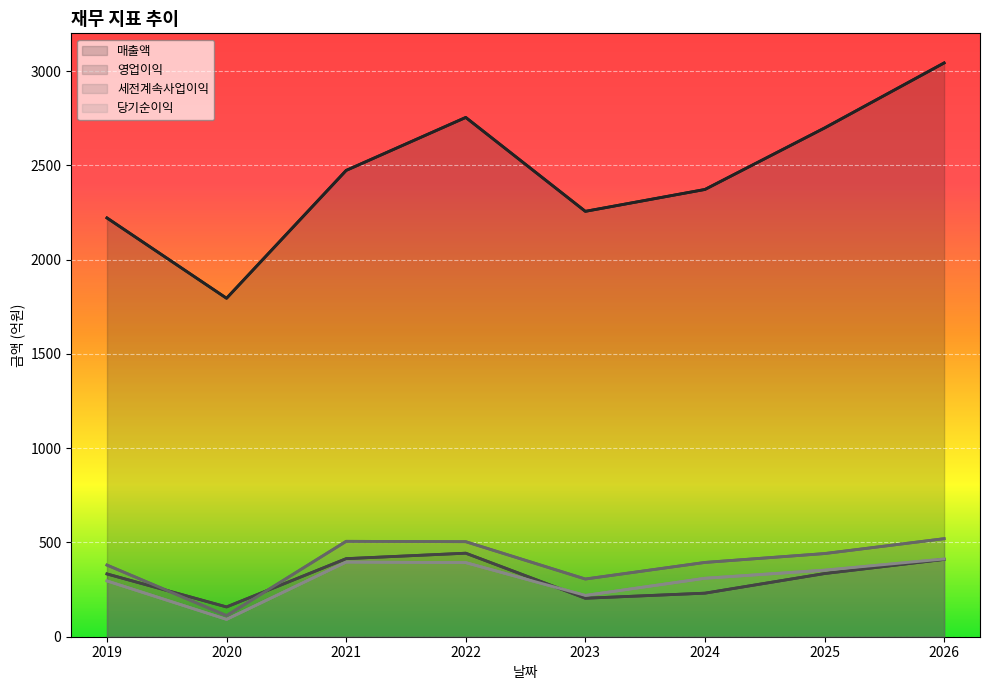

How many interior local peaks does the 당기순이익 series have?

1